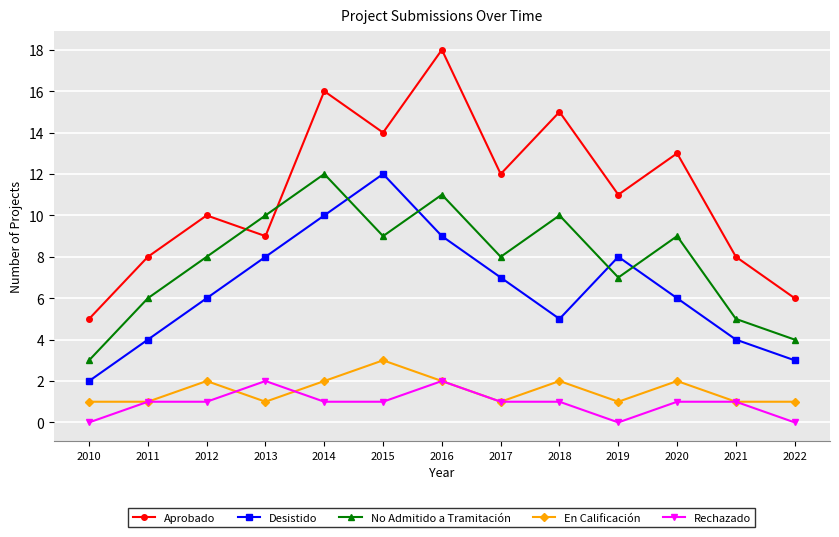

What is the total value across all series at 2011?

20